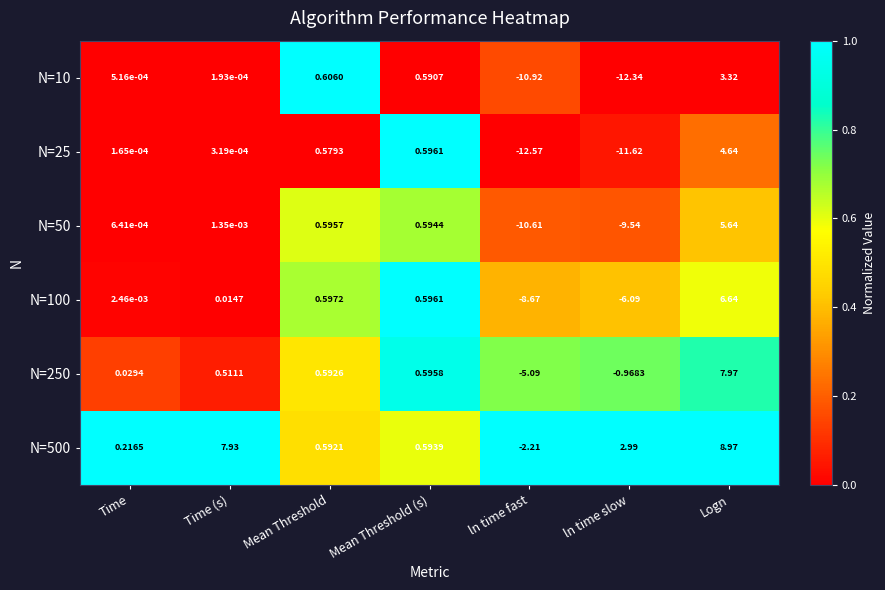

What is the total value across all series at ln time fast?

-50.1